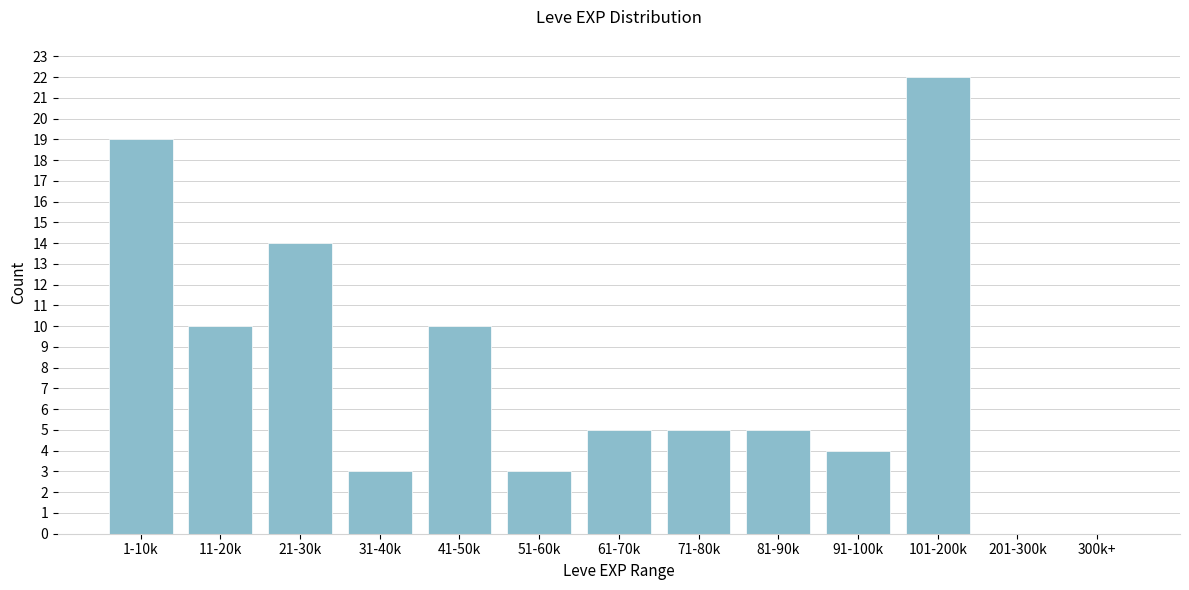

Reading right to left, transcribe all the data shown in this chart.

300k+=0	201-300k=0	101-200k=22	91-100k=4	81-90k=5	71-80k=5	61-70k=5	51-60k=3	41-50k=10	31-40k=3	21-30k=14	11-20k=10	1-10k=19